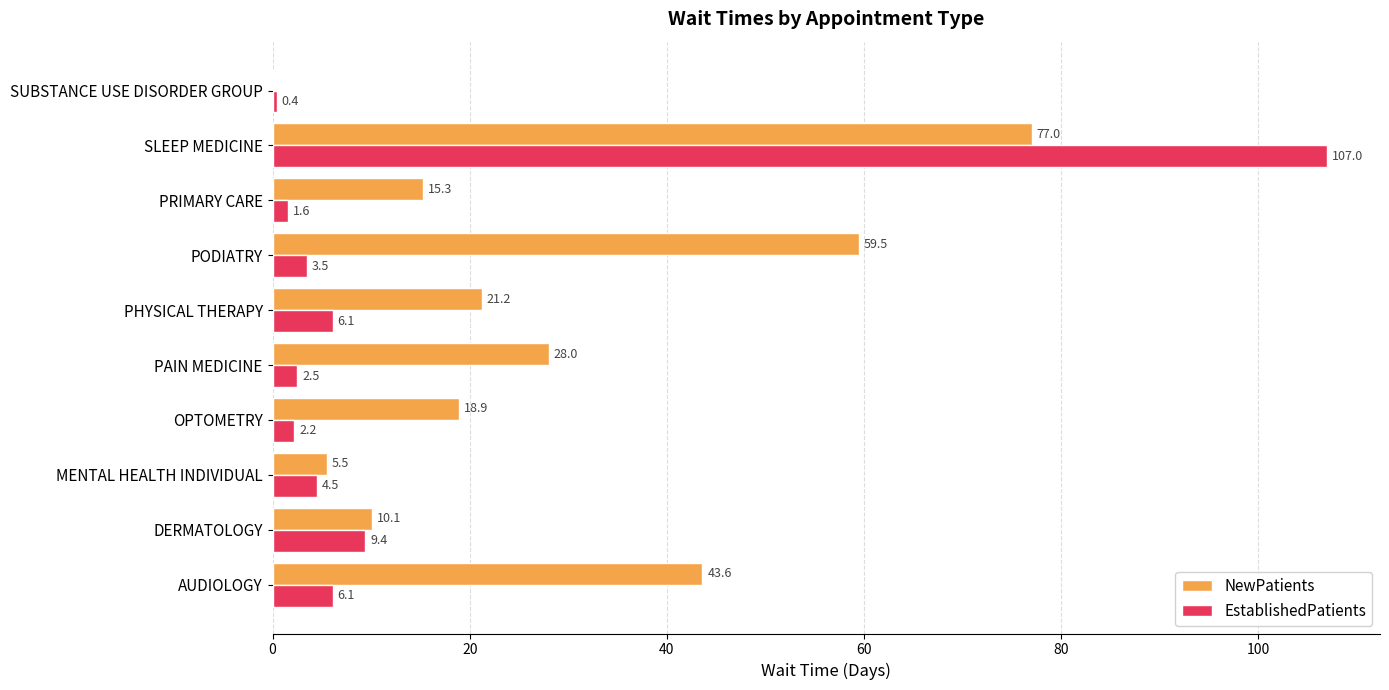

What is the sum of all NewPatients values?

279.1